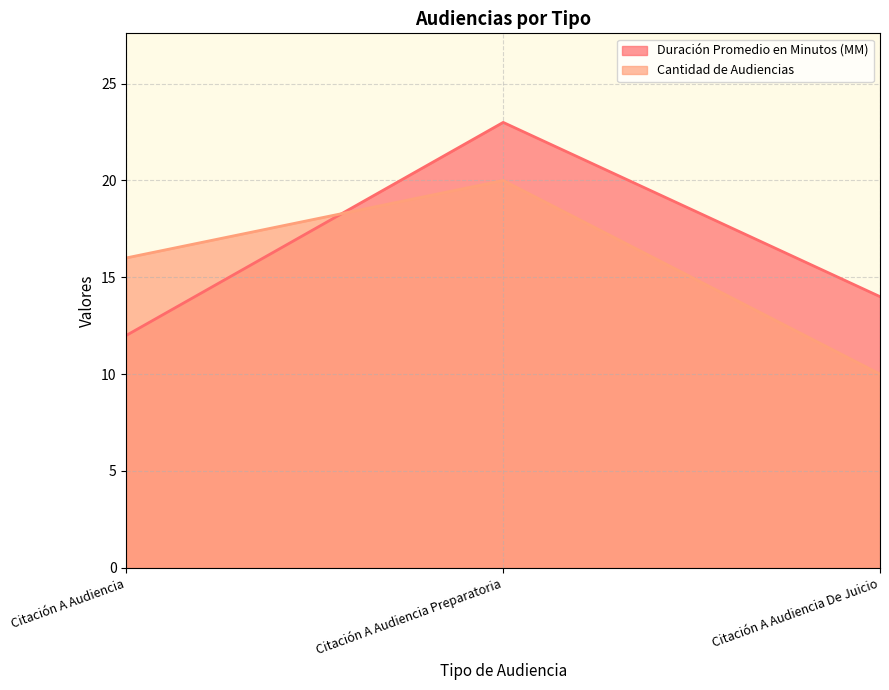

What is the spread (max minus min) of values at Citación A Audiencia De Juicio?

4